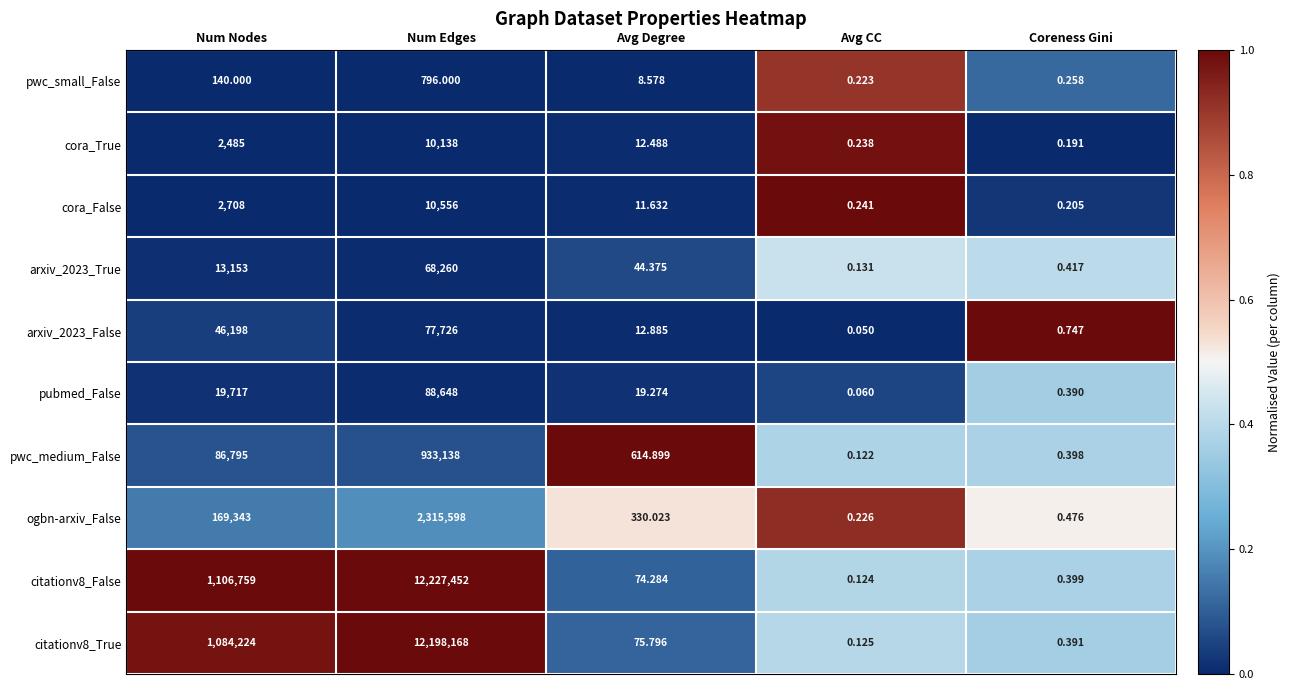

List the series in order of their peak value, lowest first.

pwc_small_False, cora_True, cora_False, arxiv_2023_True, arxiv_2023_False, pubmed_False, pwc_medium_False, ogbn-arxiv_False, citationv8_True, citationv8_False